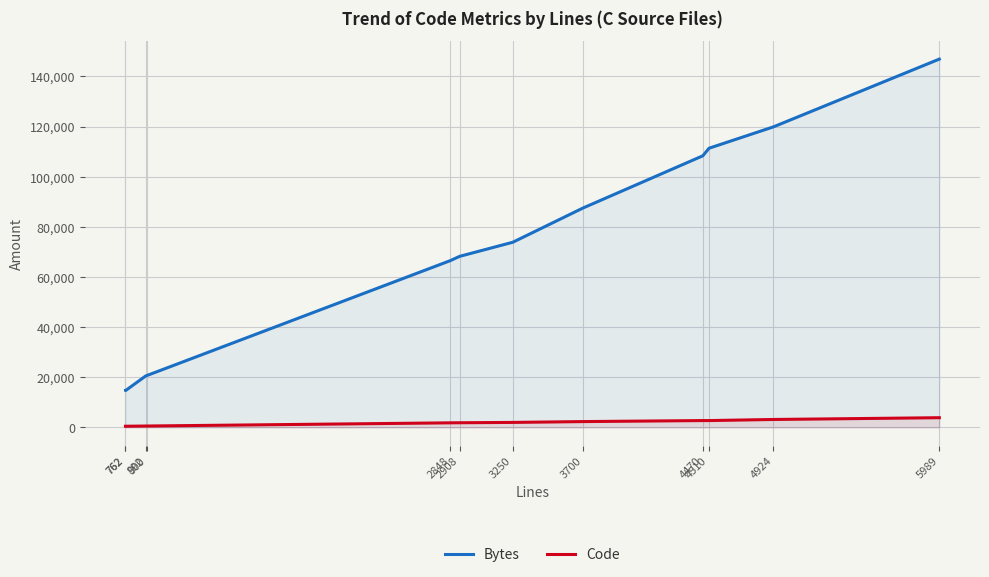

What is the maximum value for Bytes?

146936